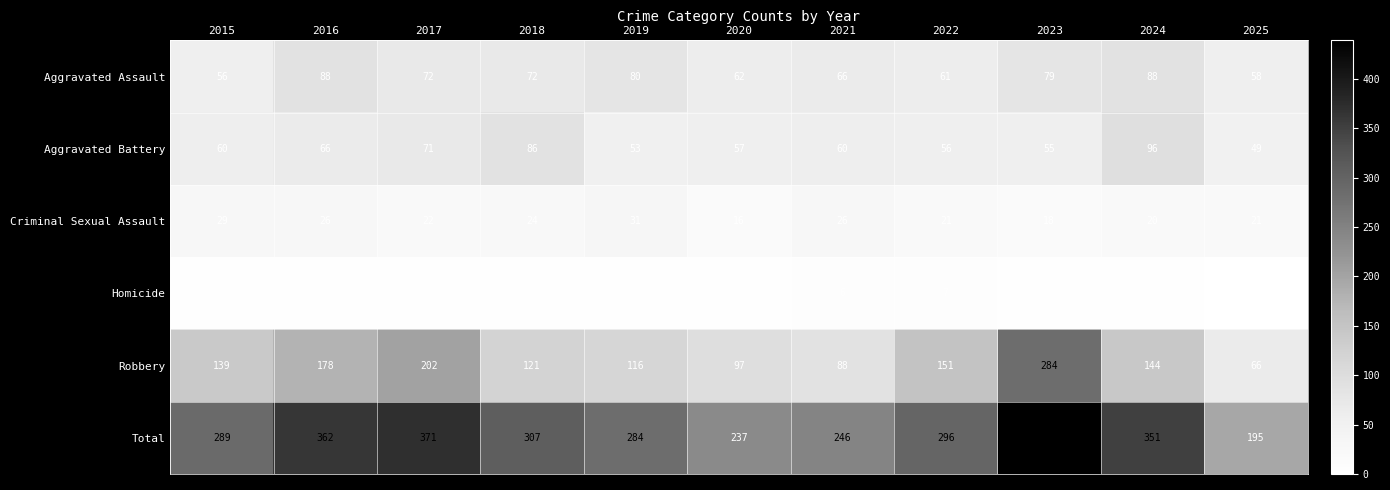

What is the difference between the maximum and minimum values in the Aggravated Assault series?

32